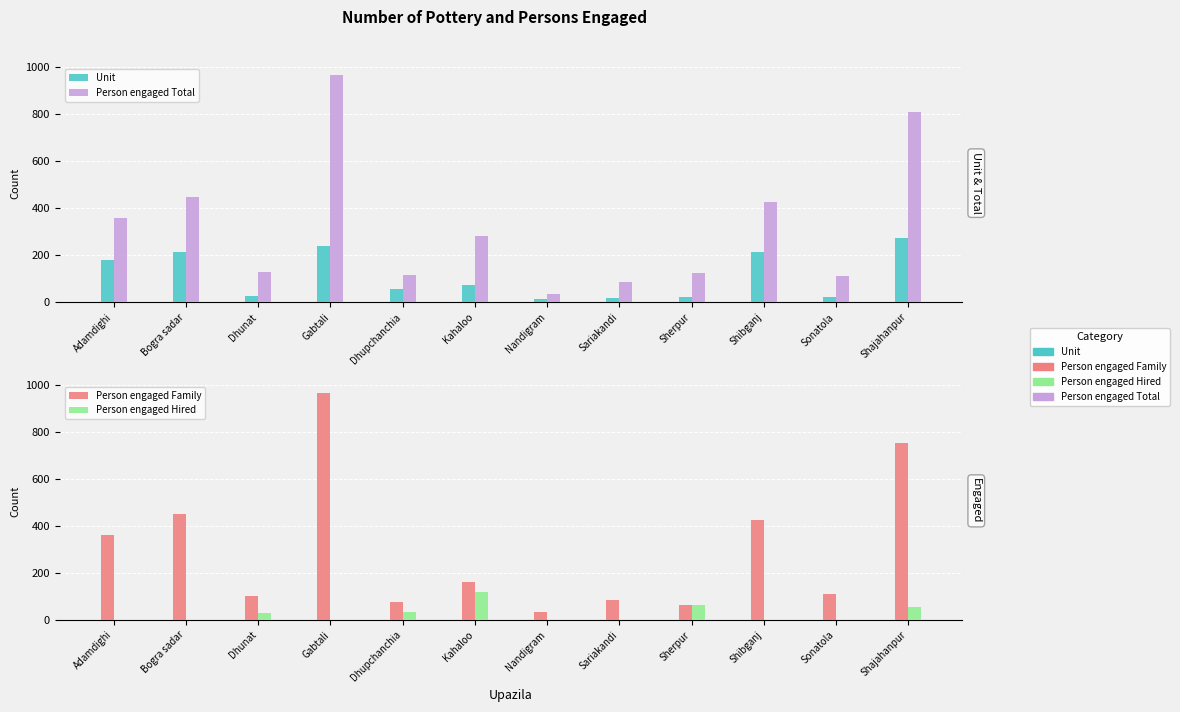

Which category has the highest value in the Person engaged Hired series?

Kahaloo